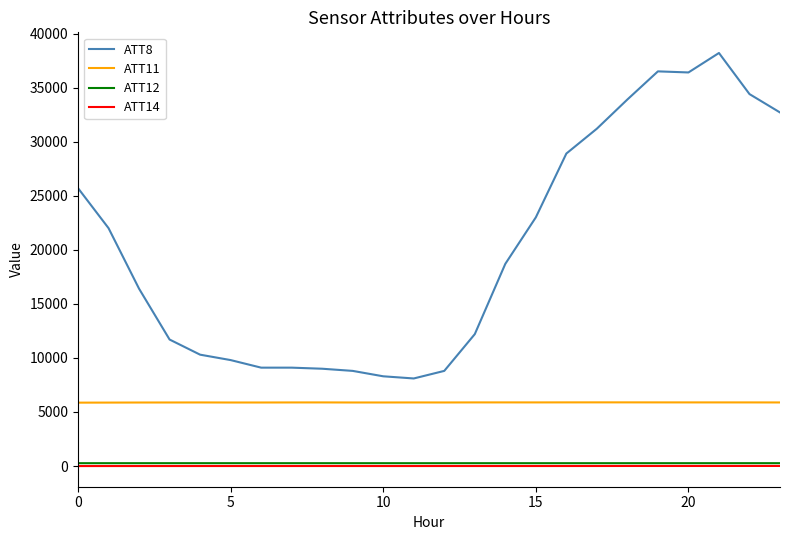

What is the minimum value for ATT11?

5863.9